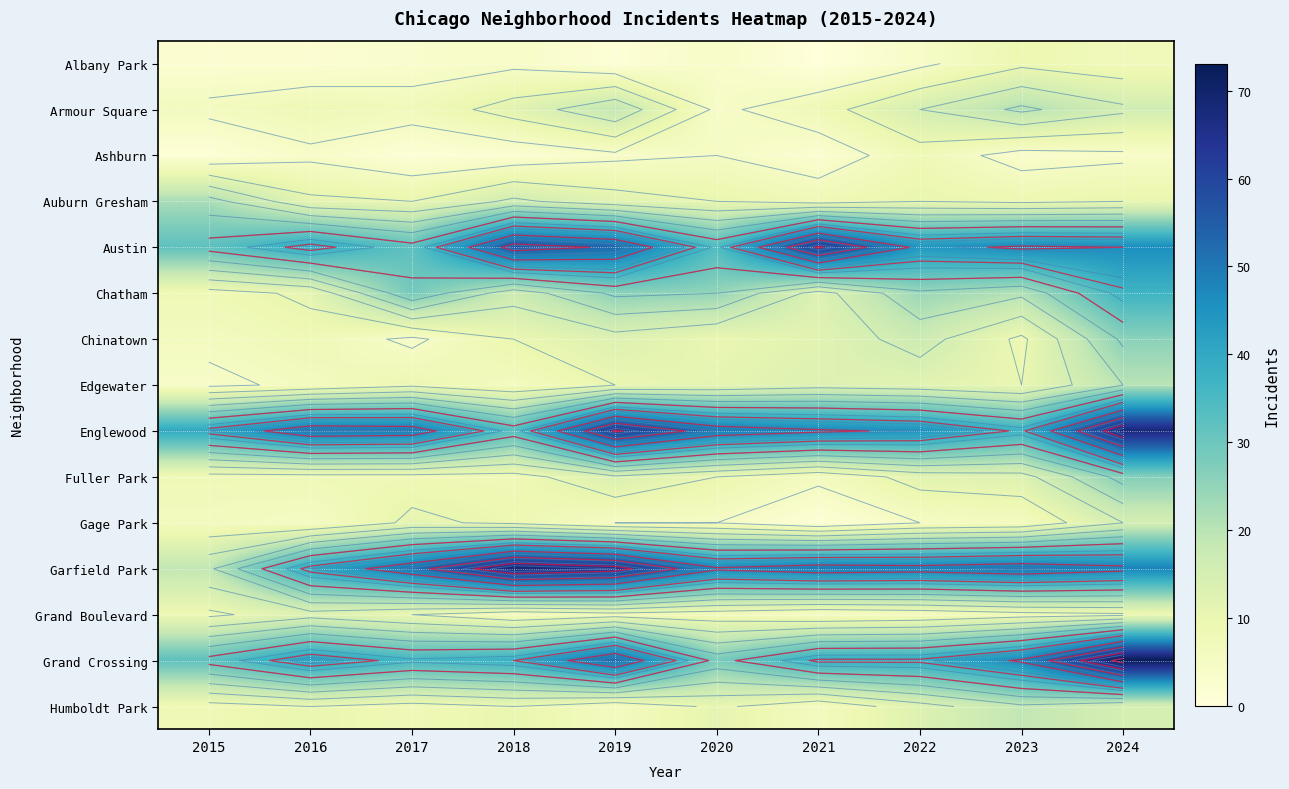

Is it true that Edgewater equals 6 at 2015?

False